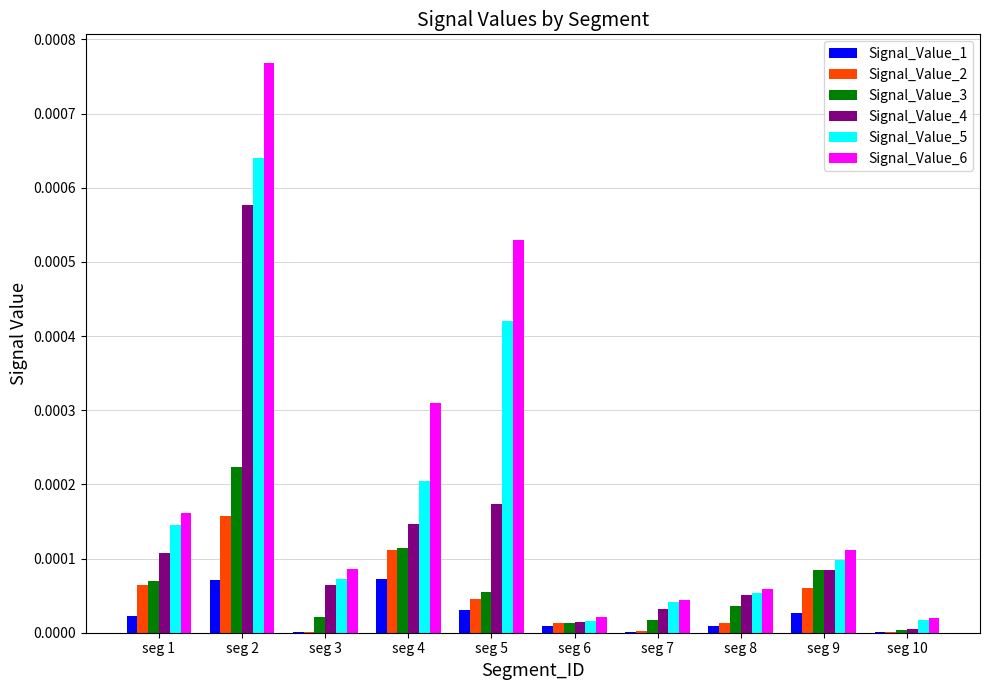

At which category does the chart reach its peak across all series?

seg 2